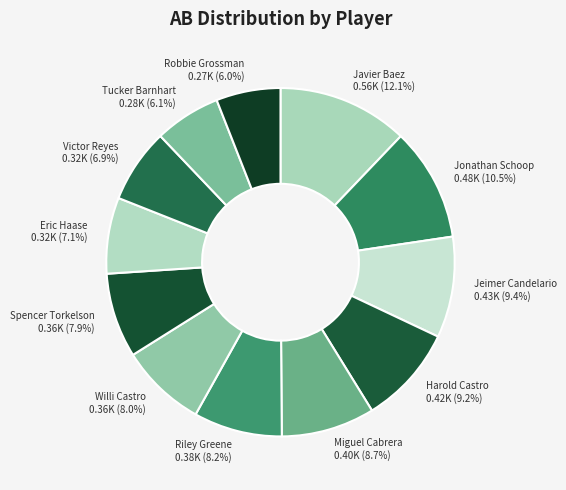

Does Jonathan Schoop account for over 50% of the chart?

No